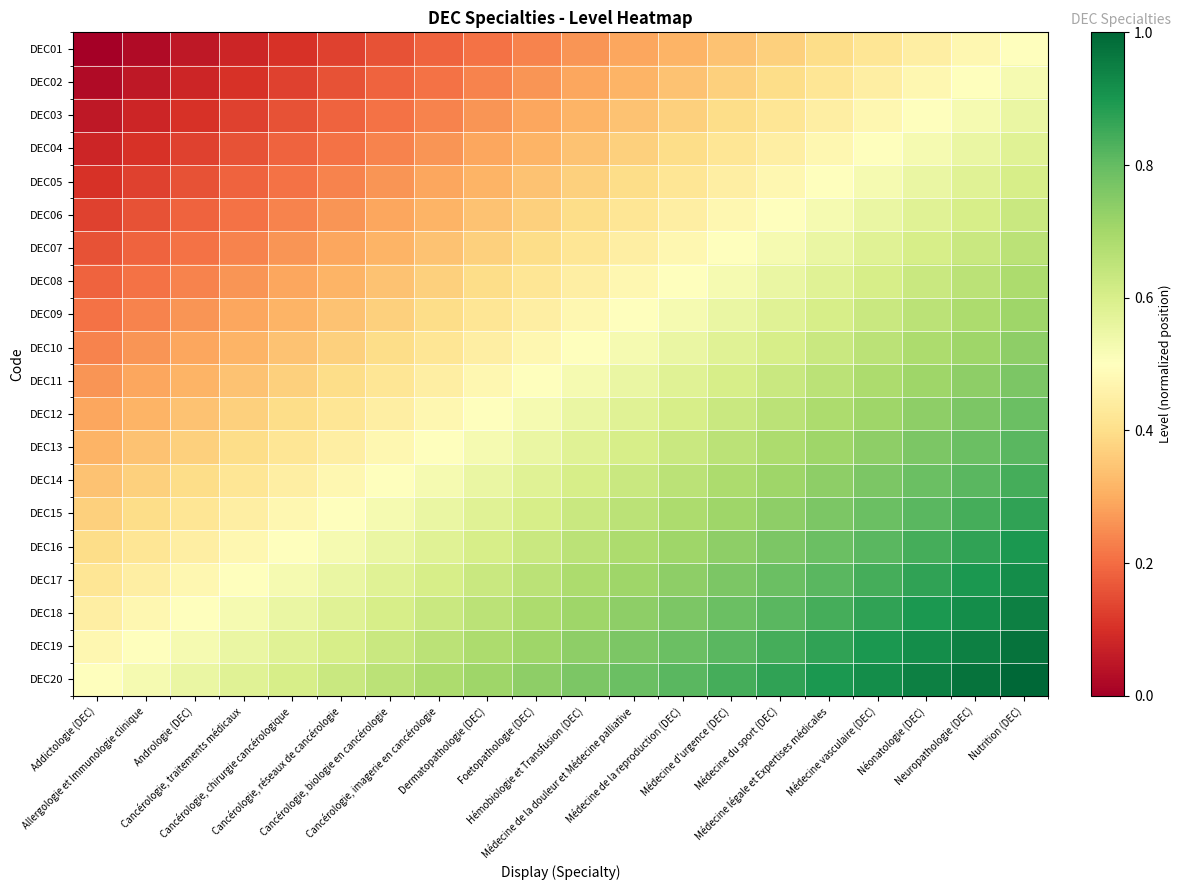

Reading left to right, transcribe all the data shown in this chart.

DEC01: Addictologie (DEC)=0.0	Allergologie et Immunologie clinique=0.0	Andrologie (DEC)=0.1	Cancérologie, traitements médicaux=0.1	Cancérologie, chirurgie cancérologique=0.1	Cancérologie, réseaux de cancérologie=0.1	Cancérologie, biologie en cancérologie=0.2	Cancérologie, imagerie en cancérologie=0.2	Dermatopathologie (DEC)=0.2	Foetopathologie (DEC)=0.2	Hémobiologie et Transfusion (DEC)=0.3	Médecine de la douleur et Médecine palliative=0.3	Médecine de la reproduction (DEC)=0.3	Médecine d'urgence (DEC)=0.3	Médecine du sport (DEC)=0.4	Médecine légale et Expertises médicales=0.4	Médecine vasculaire (DEC)=0.4	Néonatologie (DEC)=0.4	Neuropathologie (DEC)=0.5	Nutrition (DEC)=0.5
DEC02: Addictologie (DEC)=0.0	Allergologie et Immunologie clinique=0.1	Andrologie (DEC)=0.1	Cancérologie, traitements médicaux=0.1	Cancérologie, chirurgie cancérologique=0.1	Cancérologie, réseaux de cancérologie=0.2	Cancérologie, biologie en cancérologie=0.2	Cancérologie, imagerie en cancérologie=0.2	Dermatopathologie (DEC)=0.2	Foetopathologie (DEC)=0.3	Hémobiologie et Transfusion (DEC)=0.3	Médecine de la douleur et Médecine palliative=0.3	Médecine de la reproduction (DEC)=0.3	Médecine d'urgence (DEC)=0.4	Médecine du sport (DEC)=0.4	Médecine légale et Expertises médicales=0.4	Médecine vasculaire (DEC)=0.4	Néonatologie (DEC)=0.5	Neuropathologie (DEC)=0.5	Nutrition (DEC)=0.5
DEC03: Addictologie (DEC)=0.1	Allergologie et Immunologie clinique=0.1	Andrologie (DEC)=0.1	Cancérologie, traitements médicaux=0.1	Cancérologie, chirurgie cancérologique=0.2	Cancérologie, réseaux de cancérologie=0.2	Cancérologie, biologie en cancérologie=0.2	Cancérologie, imagerie en cancérologie=0.2	Dermatopathologie (DEC)=0.3	Foetopathologie (DEC)=0.3	Hémobiologie et Transfusion (DEC)=0.3	Médecine de la douleur et Médecine palliative=0.3	Médecine de la reproduction (DEC)=0.4	Médecine d'urgence (DEC)=0.4	Médecine du sport (DEC)=0.4	Médecine légale et Expertises médicales=0.4	Médecine vasculaire (DEC)=0.5	Néonatologie (DEC)=0.5	Neuropathologie (DEC)=0.5	Nutrition (DEC)=0.6
DEC04: Addictologie (DEC)=0.1	Allergologie et Immunologie clinique=0.1	Andrologie (DEC)=0.1	Cancérologie, traitements médicaux=0.2	Cancérologie, chirurgie cancérologique=0.2	Cancérologie, réseaux de cancérologie=0.2	Cancérologie, biologie en cancérologie=0.2	Cancérologie, imagerie en cancérologie=0.3	Dermatopathologie (DEC)=0.3	Foetopathologie (DEC)=0.3	Hémobiologie et Transfusion (DEC)=0.3	Médecine de la douleur et Médecine palliative=0.4	Médecine de la reproduction (DEC)=0.4	Médecine d'urgence (DEC)=0.4	Médecine du sport (DEC)=0.4	Médecine légale et Expertises médicales=0.5	Médecine vasculaire (DEC)=0.5	Néonatologie (DEC)=0.5	Neuropathologie (DEC)=0.6	Nutrition (DEC)=0.6
DEC05: Addictologie (DEC)=0.1	Allergologie et Immunologie clinique=0.1	Andrologie (DEC)=0.2	Cancérologie, traitements médicaux=0.2	Cancérologie, chirurgie cancérologique=0.2	Cancérologie, réseaux de cancérologie=0.2	Cancérologie, biologie en cancérologie=0.3	Cancérologie, imagerie en cancérologie=0.3	Dermatopathologie (DEC)=0.3	Foetopathologie (DEC)=0.3	Hémobiologie et Transfusion (DEC)=0.4	Médecine de la douleur et Médecine palliative=0.4	Médecine de la reproduction (DEC)=0.4	Médecine d'urgence (DEC)=0.4	Médecine du sport (DEC)=0.5	Médecine légale et Expertises médicales=0.5	Médecine vasculaire (DEC)=0.5	Néonatologie (DEC)=0.6	Neuropathologie (DEC)=0.6	Nutrition (DEC)=0.6
DEC06: Addictologie (DEC)=0.1	Allergologie et Immunologie clinique=0.2	Andrologie (DEC)=0.2	Cancérologie, traitements médicaux=0.2	Cancérologie, chirurgie cancérologique=0.2	Cancérologie, réseaux de cancérologie=0.3	Cancérologie, biologie en cancérologie=0.3	Cancérologie, imagerie en cancérologie=0.3	Dermatopathologie (DEC)=0.3	Foetopathologie (DEC)=0.4	Hémobiologie et Transfusion (DEC)=0.4	Médecine de la douleur et Médecine palliative=0.4	Médecine de la reproduction (DEC)=0.4	Médecine d'urgence (DEC)=0.5	Médecine du sport (DEC)=0.5	Médecine légale et Expertises médicales=0.5	Médecine vasculaire (DEC)=0.6	Néonatologie (DEC)=0.6	Neuropathologie (DEC)=0.6	Nutrition (DEC)=0.6
DEC07: Addictologie (DEC)=0.2	Allergologie et Immunologie clinique=0.2	Andrologie (DEC)=0.2	Cancérologie, traitements médicaux=0.2	Cancérologie, chirurgie cancérologique=0.3	Cancérologie, réseaux de cancérologie=0.3	Cancérologie, biologie en cancérologie=0.3	Cancérologie, imagerie en cancérologie=0.3	Dermatopathologie (DEC)=0.4	Foetopathologie (DEC)=0.4	Hémobiologie et Transfusion (DEC)=0.4	Médecine de la douleur et Médecine palliative=0.4	Médecine de la reproduction (DEC)=0.5	Médecine d'urgence (DEC)=0.5	Médecine du sport (DEC)=0.5	Médecine légale et Expertises médicales=0.6	Médecine vasculaire (DEC)=0.6	Néonatologie (DEC)=0.6	Neuropathologie (DEC)=0.6	Nutrition (DEC)=0.7
DEC08: Addictologie (DEC)=0.2	Allergologie et Immunologie clinique=0.2	Andrologie (DEC)=0.2	Cancérologie, traitements médicaux=0.3	Cancérologie, chirurgie cancérologique=0.3	Cancérologie, réseaux de cancérologie=0.3	Cancérologie, biologie en cancérologie=0.3	Cancérologie, imagerie en cancérologie=0.4	Dermatopathologie (DEC)=0.4	Foetopathologie (DEC)=0.4	Hémobiologie et Transfusion (DEC)=0.4	Médecine de la douleur et Médecine palliative=0.5	Médecine de la reproduction (DEC)=0.5	Médecine d'urgence (DEC)=0.5	Médecine du sport (DEC)=0.6	Médecine légale et Expertises médicales=0.6	Médecine vasculaire (DEC)=0.6	Néonatologie (DEC)=0.6	Neuropathologie (DEC)=0.7	Nutrition (DEC)=0.7
DEC09: Addictologie (DEC)=0.2	Allergologie et Immunologie clinique=0.2	Andrologie (DEC)=0.3	Cancérologie, traitements médicaux=0.3	Cancérologie, chirurgie cancérologique=0.3	Cancérologie, réseaux de cancérologie=0.3	Cancérologie, biologie en cancérologie=0.4	Cancérologie, imagerie en cancérologie=0.4	Dermatopathologie (DEC)=0.4	Foetopathologie (DEC)=0.4	Hémobiologie et Transfusion (DEC)=0.5	Médecine de la douleur et Médecine palliative=0.5	Médecine de la reproduction (DEC)=0.5	Médecine d'urgence (DEC)=0.6	Médecine du sport (DEC)=0.6	Médecine légale et Expertises médicales=0.6	Médecine vasculaire (DEC)=0.6	Néonatologie (DEC)=0.7	Neuropathologie (DEC)=0.7	Nutrition (DEC)=0.7
DEC10: Addictologie (DEC)=0.2	Allergologie et Immunologie clinique=0.3	Andrologie (DEC)=0.3	Cancérologie, traitements médicaux=0.3	Cancérologie, chirurgie cancérologique=0.3	Cancérologie, réseaux de cancérologie=0.4	Cancérologie, biologie en cancérologie=0.4	Cancérologie, imagerie en cancérologie=0.4	Dermatopathologie (DEC)=0.4	Foetopathologie (DEC)=0.5	Hémobiologie et Transfusion (DEC)=0.5	Médecine de la douleur et Médecine palliative=0.5	Médecine de la reproduction (DEC)=0.6	Médecine d'urgence (DEC)=0.6	Médecine du sport (DEC)=0.6	Médecine légale et Expertises médicales=0.6	Médecine vasculaire (DEC)=0.7	Néonatologie (DEC)=0.7	Neuropathologie (DEC)=0.7	Nutrition (DEC)=0.7
DEC11: Addictologie (DEC)=0.3	Allergologie et Immunologie clinique=0.3	Andrologie (DEC)=0.3	Cancérologie, traitements médicaux=0.3	Cancérologie, chirurgie cancérologique=0.4	Cancérologie, réseaux de cancérologie=0.4	Cancérologie, biologie en cancérologie=0.4	Cancérologie, imagerie en cancérologie=0.4	Dermatopathologie (DEC)=0.5	Foetopathologie (DEC)=0.5	Hémobiologie et Transfusion (DEC)=0.5	Médecine de la douleur et Médecine palliative=0.6	Médecine de la reproduction (DEC)=0.6	Médecine d'urgence (DEC)=0.6	Médecine du sport (DEC)=0.6	Médecine légale et Expertises médicales=0.7	Médecine vasculaire (DEC)=0.7	Néonatologie (DEC)=0.7	Neuropathologie (DEC)=0.7	Nutrition (DEC)=0.8
DEC12: Addictologie (DEC)=0.3	Allergologie et Immunologie clinique=0.3	Andrologie (DEC)=0.3	Cancérologie, traitements médicaux=0.4	Cancérologie, chirurgie cancérologique=0.4	Cancérologie, réseaux de cancérologie=0.4	Cancérologie, biologie en cancérologie=0.4	Cancérologie, imagerie en cancérologie=0.5	Dermatopathologie (DEC)=0.5	Foetopathologie (DEC)=0.5	Hémobiologie et Transfusion (DEC)=0.6	Médecine de la douleur et Médecine palliative=0.6	Médecine de la reproduction (DEC)=0.6	Médecine d'urgence (DEC)=0.6	Médecine du sport (DEC)=0.7	Médecine légale et Expertises médicales=0.7	Médecine vasculaire (DEC)=0.7	Néonatologie (DEC)=0.7	Neuropathologie (DEC)=0.8	Nutrition (DEC)=0.8
DEC13: Addictologie (DEC)=0.3	Allergologie et Immunologie clinique=0.3	Andrologie (DEC)=0.4	Cancérologie, traitements médicaux=0.4	Cancérologie, chirurgie cancérologique=0.4	Cancérologie, réseaux de cancérologie=0.4	Cancérologie, biologie en cancérologie=0.5	Cancérologie, imagerie en cancérologie=0.5	Dermatopathologie (DEC)=0.5	Foetopathologie (DEC)=0.6	Hémobiologie et Transfusion (DEC)=0.6	Médecine de la douleur et Médecine palliative=0.6	Médecine de la reproduction (DEC)=0.6	Médecine d'urgence (DEC)=0.7	Médecine du sport (DEC)=0.7	Médecine légale et Expertises médicales=0.7	Médecine vasculaire (DEC)=0.7	Néonatologie (DEC)=0.8	Neuropathologie (DEC)=0.8	Nutrition (DEC)=0.8
DEC14: Addictologie (DEC)=0.3	Allergologie et Immunologie clinique=0.4	Andrologie (DEC)=0.4	Cancérologie, traitements médicaux=0.4	Cancérologie, chirurgie cancérologique=0.4	Cancérologie, réseaux de cancérologie=0.5	Cancérologie, biologie en cancérologie=0.5	Cancérologie, imagerie en cancérologie=0.5	Dermatopathologie (DEC)=0.6	Foetopathologie (DEC)=0.6	Hémobiologie et Transfusion (DEC)=0.6	Médecine de la douleur et Médecine palliative=0.6	Médecine de la reproduction (DEC)=0.7	Médecine d'urgence (DEC)=0.7	Médecine du sport (DEC)=0.7	Médecine légale et Expertises médicales=0.7	Médecine vasculaire (DEC)=0.8	Néonatologie (DEC)=0.8	Neuropathologie (DEC)=0.8	Nutrition (DEC)=0.8
DEC15: Addictologie (DEC)=0.4	Allergologie et Immunologie clinique=0.4	Andrologie (DEC)=0.4	Cancérologie, traitements médicaux=0.4	Cancérologie, chirurgie cancérologique=0.5	Cancérologie, réseaux de cancérologie=0.5	Cancérologie, biologie en cancérologie=0.5	Cancérologie, imagerie en cancérologie=0.6	Dermatopathologie (DEC)=0.6	Foetopathologie (DEC)=0.6	Hémobiologie et Transfusion (DEC)=0.6	Médecine de la douleur et Médecine palliative=0.7	Médecine de la reproduction (DEC)=0.7	Médecine d'urgence (DEC)=0.7	Médecine du sport (DEC)=0.7	Médecine légale et Expertises médicales=0.8	Médecine vasculaire (DEC)=0.8	Néonatologie (DEC)=0.8	Neuropathologie (DEC)=0.8	Nutrition (DEC)=0.9
DEC16: Addictologie (DEC)=0.4	Allergologie et Immunologie clinique=0.4	Andrologie (DEC)=0.4	Cancérologie, traitements médicaux=0.5	Cancérologie, chirurgie cancérologique=0.5	Cancérologie, réseaux de cancérologie=0.5	Cancérologie, biologie en cancérologie=0.6	Cancérologie, imagerie en cancérologie=0.6	Dermatopathologie (DEC)=0.6	Foetopathologie (DEC)=0.6	Hémobiologie et Transfusion (DEC)=0.7	Médecine de la douleur et Médecine palliative=0.7	Médecine de la reproduction (DEC)=0.7	Médecine d'urgence (DEC)=0.7	Médecine du sport (DEC)=0.8	Médecine légale et Expertises médicales=0.8	Médecine vasculaire (DEC)=0.8	Néonatologie (DEC)=0.8	Neuropathologie (DEC)=0.9	Nutrition (DEC)=0.9
DEC17: Addictologie (DEC)=0.4	Allergologie et Immunologie clinique=0.4	Andrologie (DEC)=0.5	Cancérologie, traitements médicaux=0.5	Cancérologie, chirurgie cancérologique=0.5	Cancérologie, réseaux de cancérologie=0.6	Cancérologie, biologie en cancérologie=0.6	Cancérologie, imagerie en cancérologie=0.6	Dermatopathologie (DEC)=0.6	Foetopathologie (DEC)=0.7	Hémobiologie et Transfusion (DEC)=0.7	Médecine de la douleur et Médecine palliative=0.7	Médecine de la reproduction (DEC)=0.7	Médecine d'urgence (DEC)=0.8	Médecine du sport (DEC)=0.8	Médecine légale et Expertises médicales=0.8	Médecine vasculaire (DEC)=0.8	Néonatologie (DEC)=0.9	Neuropathologie (DEC)=0.9	Nutrition (DEC)=0.9
DEC18: Addictologie (DEC)=0.4	Allergologie et Immunologie clinique=0.5	Andrologie (DEC)=0.5	Cancérologie, traitements médicaux=0.5	Cancérologie, chirurgie cancérologique=0.6	Cancérologie, réseaux de cancérologie=0.6	Cancérologie, biologie en cancérologie=0.6	Cancérologie, imagerie en cancérologie=0.6	Dermatopathologie (DEC)=0.7	Foetopathologie (DEC)=0.7	Hémobiologie et Transfusion (DEC)=0.7	Médecine de la douleur et Médecine palliative=0.7	Médecine de la reproduction (DEC)=0.8	Médecine d'urgence (DEC)=0.8	Médecine du sport (DEC)=0.8	Médecine légale et Expertises médicales=0.8	Médecine vasculaire (DEC)=0.9	Néonatologie (DEC)=0.9	Neuropathologie (DEC)=0.9	Nutrition (DEC)=0.9
DEC19: Addictologie (DEC)=0.5	Allergologie et Immunologie clinique=0.5	Andrologie (DEC)=0.5	Cancérologie, traitements médicaux=0.6	Cancérologie, chirurgie cancérologique=0.6	Cancérologie, réseaux de cancérologie=0.6	Cancérologie, biologie en cancérologie=0.6	Cancérologie, imagerie en cancérologie=0.7	Dermatopathologie (DEC)=0.7	Foetopathologie (DEC)=0.7	Hémobiologie et Transfusion (DEC)=0.7	Médecine de la douleur et Médecine palliative=0.8	Médecine de la reproduction (DEC)=0.8	Médecine d'urgence (DEC)=0.8	Médecine du sport (DEC)=0.8	Médecine légale et Expertises médicales=0.9	Médecine vasculaire (DEC)=0.9	Néonatologie (DEC)=0.9	Neuropathologie (DEC)=0.9	Nutrition (DEC)=1.0
DEC20: Addictologie (DEC)=0.5	Allergologie et Immunologie clinique=0.5	Andrologie (DEC)=0.6	Cancérologie, traitements médicaux=0.6	Cancérologie, chirurgie cancérologique=0.6	Cancérologie, réseaux de cancérologie=0.6	Cancérologie, biologie en cancérologie=0.7	Cancérologie, imagerie en cancérologie=0.7	Dermatopathologie (DEC)=0.7	Foetopathologie (DEC)=0.7	Hémobiologie et Transfusion (DEC)=0.8	Médecine de la douleur et Médecine palliative=0.8	Médecine de la reproduction (DEC)=0.8	Médecine d'urgence (DEC)=0.8	Médecine du sport (DEC)=0.9	Médecine légale et Expertises médicales=0.9	Médecine vasculaire (DEC)=0.9	Néonatologie (DEC)=0.9	Neuropathologie (DEC)=1.0	Nutrition (DEC)=1.0